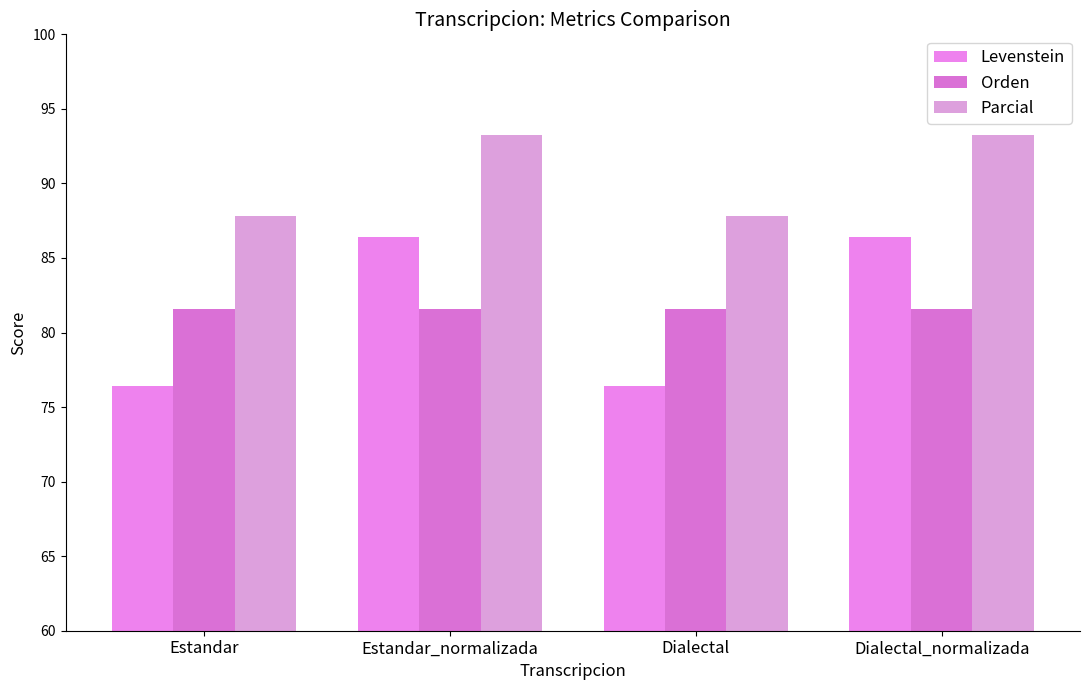

What is the label of the 4th bar from the left?

Dialectal_normalizada